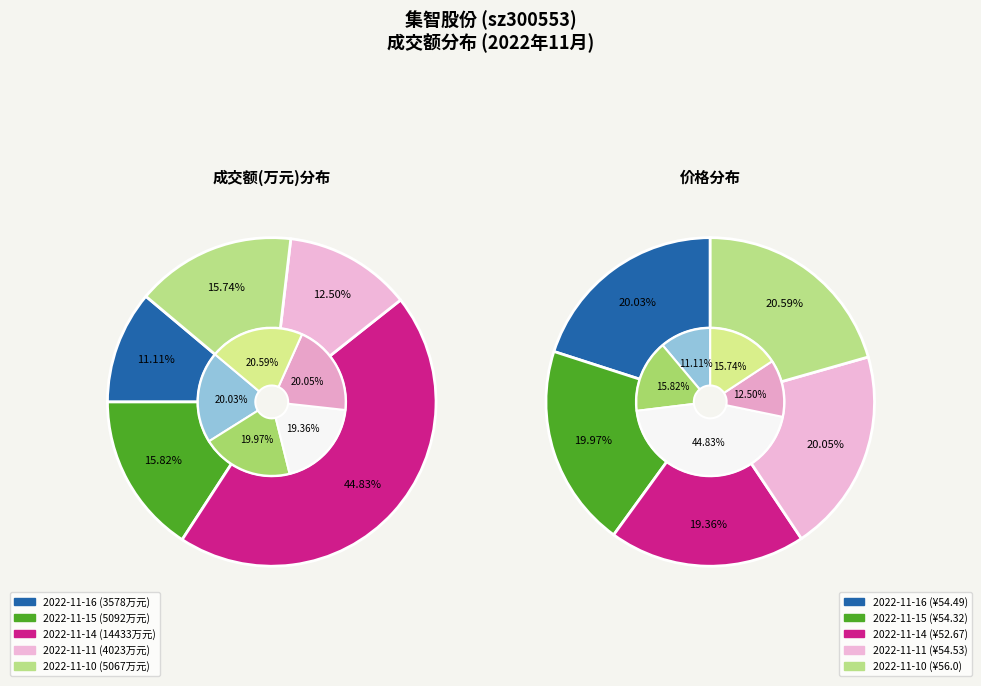

Combined, do 2022-11-10 and 2022-11-11 account for over 50%?

No